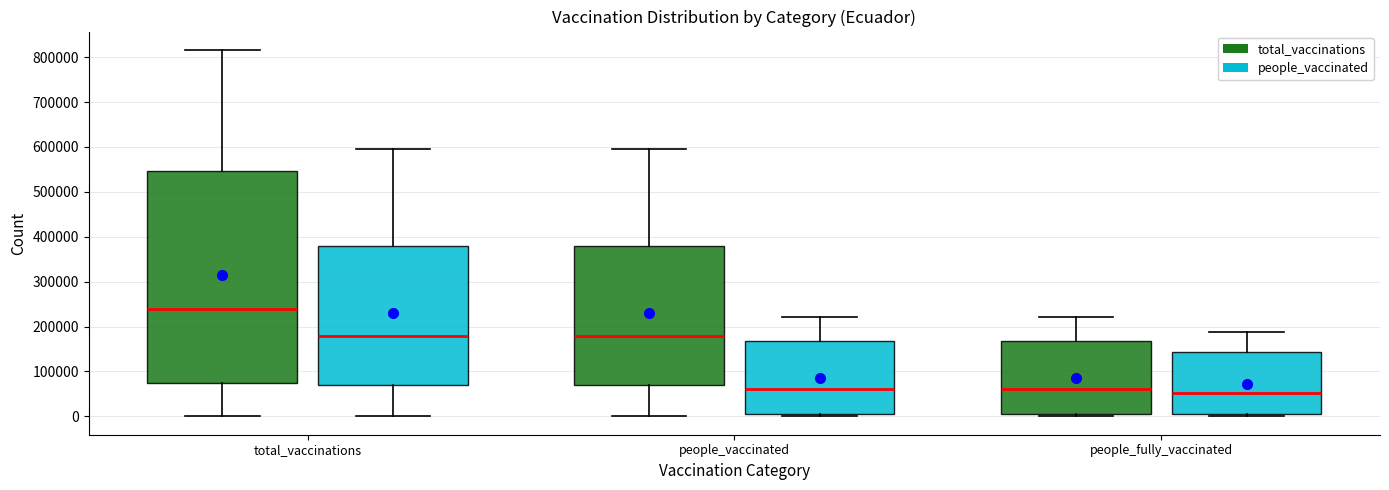

Reading left to right, transcribe this box plot: for each box, give where its median line is, the range the box spans, and where its two whiskers end, as read against the y-axis. The values are not printed on the chart, so give them approximately, as read against the axis.

total_vaccinations (total_vaccinations): median 240000, box 80000 to 550000, whiskers 0 to 820000
total_vaccinations (people_vaccinated): median 180000, box 70000 to 380000, whiskers 0 to 600000
people_vaccinated (total_vaccinations): median 180000, box 70000 to 380000, whiskers 0 to 600000
people_vaccinated (people_vaccinated): median 60000, box 10000 to 170000, whiskers 0 to 220000
people_fully_vaccinated (total_vaccinations): median 60000, box 10000 to 170000, whiskers 0 to 220000
people_fully_vaccinated (people_vaccinated): median 50000, box 10000 to 140000, whiskers 0 to 190000